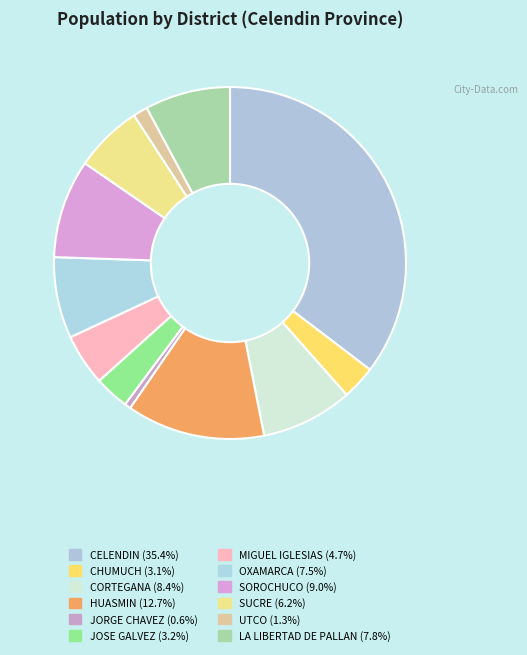

Does any single category account for the majority?

No